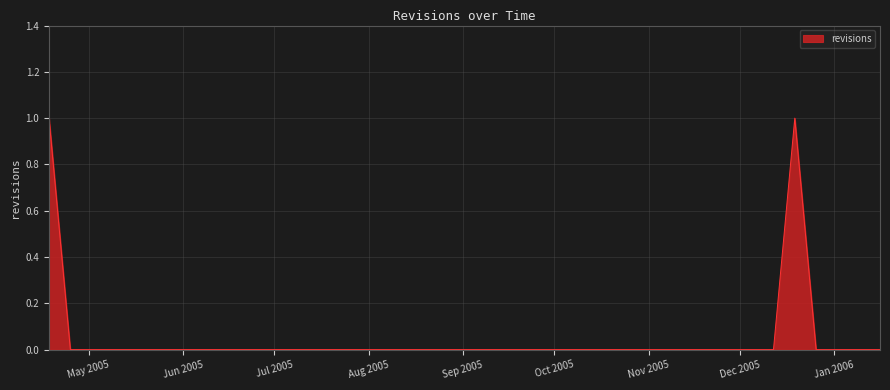

Reading left to right, extract all data points from this chart.

1	0	0	0	0	0	0	0	0	0	0	0	0	0	0	0	0	0	0	0	0	0	0	0	0	0	0	0	0	0	0	0	0	0	0	1	0	0	0	0